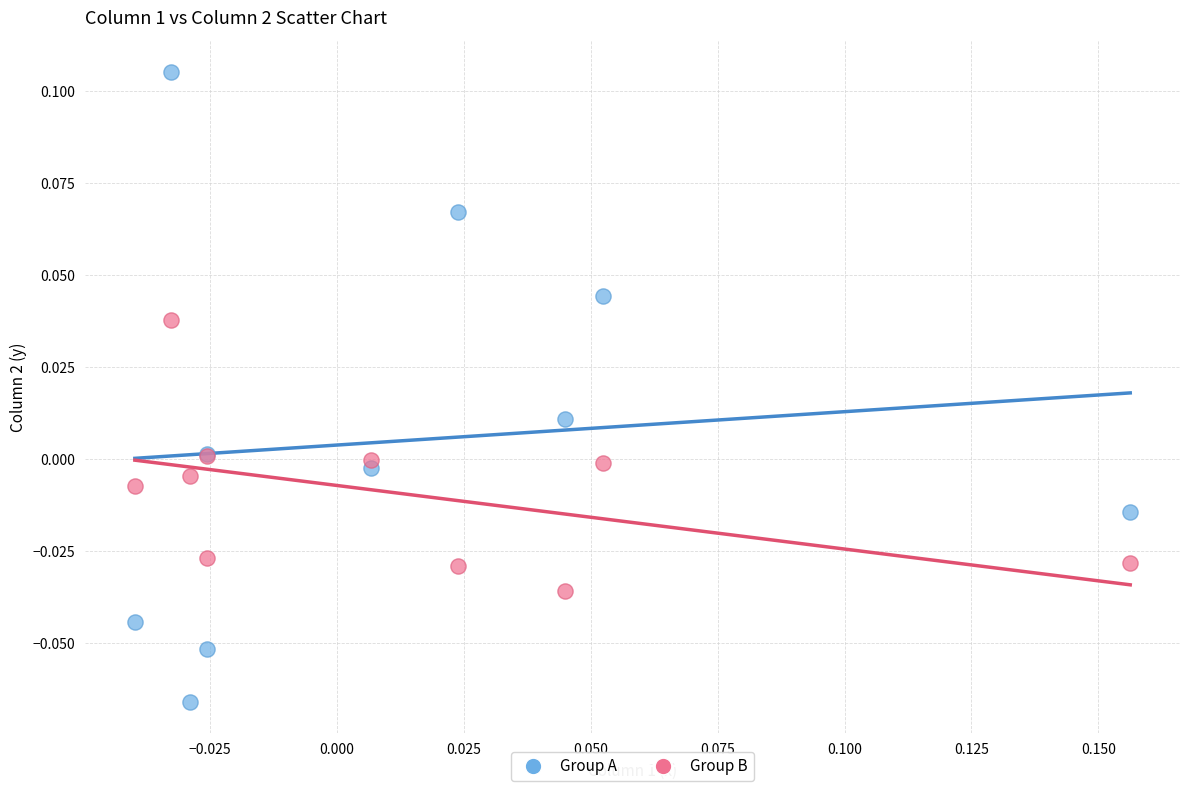

Which series reaches the minimum Y coordinate?

Group A